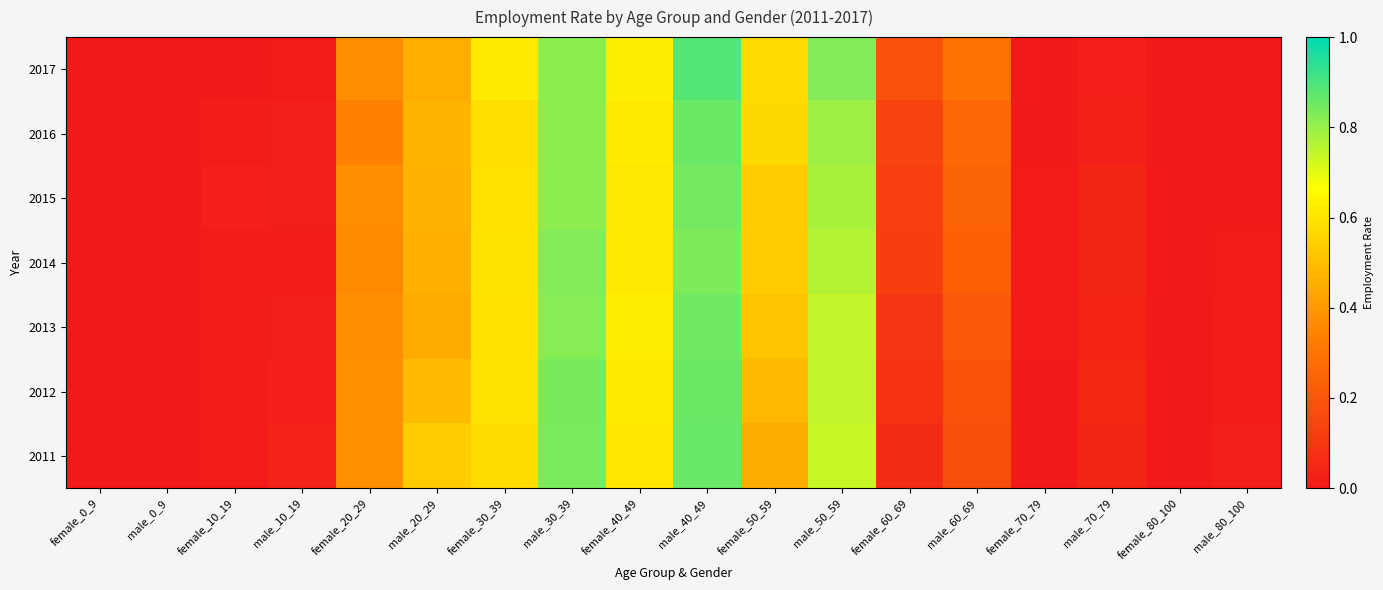

Reading left to right, extract all data points from this chart.

2017: female_0_9=0.0	male_0_9=0.0	female_10_19=0.0	male_10_19=0.0	female_20_29=0.4	male_20_29=0.5	female_30_39=0.6	male_30_39=0.8	female_40_49=0.6	male_40_49=0.9	female_50_59=0.6	male_50_59=0.8	female_60_69=0.2	male_60_69=0.3	female_70_79=0.0	male_70_79=0.0	female_80_100=0.0	male_80_100=0.0
2016: female_0_9=0.0	male_0_9=0.0	female_10_19=0.0	male_10_19=0.0	female_20_29=0.3	male_20_29=0.5	female_30_39=0.6	male_30_39=0.8	female_40_49=0.6	male_40_49=0.9	female_50_59=0.6	male_50_59=0.8	female_60_69=0.1	male_60_69=0.3	female_70_79=0.0	male_70_79=0.0	female_80_100=0.0	male_80_100=0.0
2015: female_0_9=0.0	male_0_9=0.0	female_10_19=0.0	male_10_19=0.0	female_20_29=0.4	male_20_29=0.5	female_30_39=0.6	male_30_39=0.8	female_40_49=0.6	male_40_49=0.8	female_50_59=0.5	male_50_59=0.8	female_60_69=0.1	male_60_69=0.2	female_70_79=0.0	male_70_79=0.0	female_80_100=0.0	male_80_100=0.0
2014: female_0_9=0.0	male_0_9=0.0	female_10_19=0.0	male_10_19=0.0	female_20_29=0.4	male_20_29=0.5	female_30_39=0.6	male_30_39=0.8	female_40_49=0.6	male_40_49=0.8	female_50_59=0.5	male_50_59=0.8	female_60_69=0.1	male_60_69=0.2	female_70_79=0.0	male_70_79=0.0	female_80_100=0.0	male_80_100=0.0
2013: female_0_9=0.0	male_0_9=0.0	female_10_19=0.0	male_10_19=0.0	female_20_29=0.4	male_20_29=0.4	female_30_39=0.6	male_30_39=0.8	female_40_49=0.6	male_40_49=0.9	female_50_59=0.5	male_50_59=0.7	female_60_69=0.1	male_60_69=0.2	female_70_79=0.0	male_70_79=0.0	female_80_100=0.0	male_80_100=0.0
2012: female_0_9=0.0	male_0_9=0.0	female_10_19=0.0	male_10_19=0.0	female_20_29=0.4	male_20_29=0.5	female_30_39=0.6	male_30_39=0.8	female_40_49=0.6	male_40_49=0.9	female_50_59=0.5	male_50_59=0.7	female_60_69=0.1	male_60_69=0.2	female_70_79=0.0	male_70_79=0.0	female_80_100=0.0	male_80_100=0.0
2011: female_0_9=0.0	male_0_9=0.0	female_10_19=0.0	male_10_19=0.0	female_20_29=0.4	male_20_29=0.5	female_30_39=0.6	male_30_39=0.8	female_40_49=0.6	male_40_49=0.9	female_50_59=0.5	male_50_59=0.7	female_60_69=0.1	male_60_69=0.2	female_70_79=0.0	male_70_79=0.0	female_80_100=0.0	male_80_100=0.0